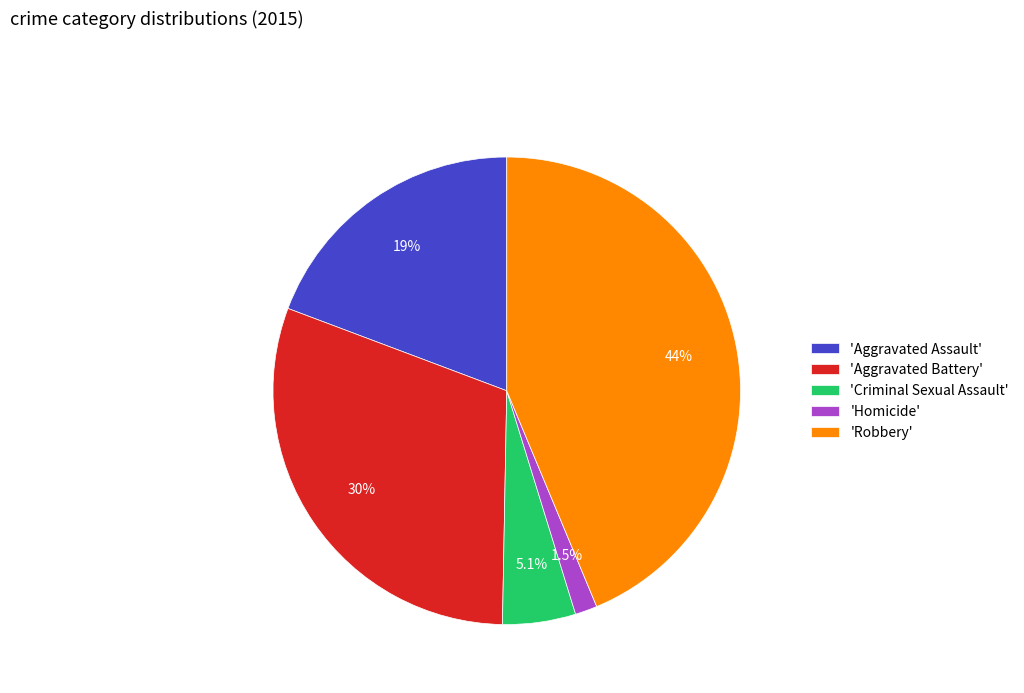

Is 'Robbery' the majority of the pie?

No